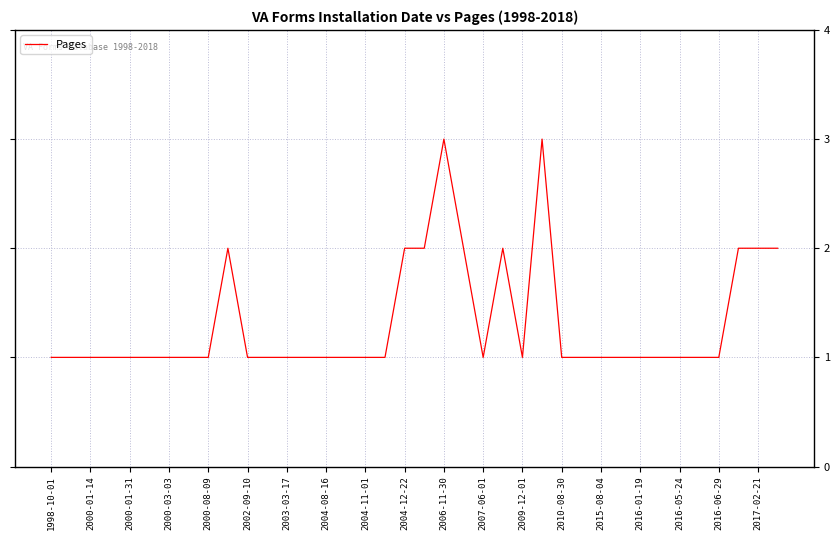

What is the smallest value displayed?

1